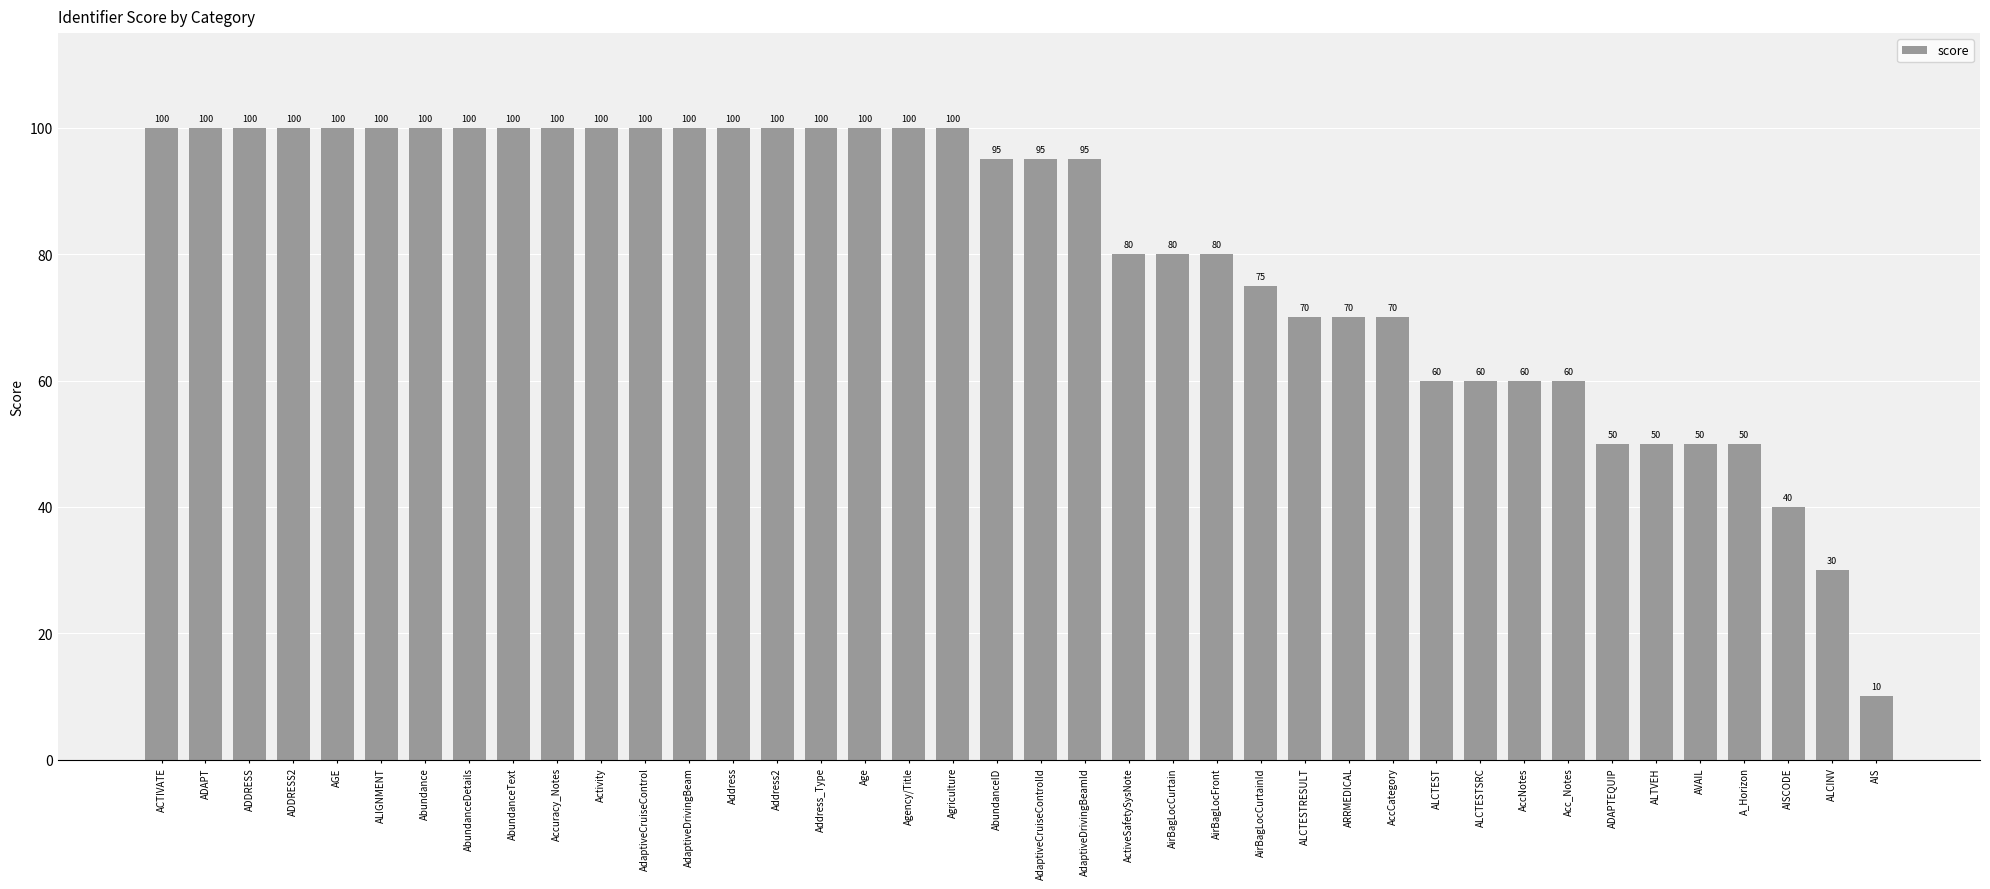

Reading left to right, extract all data points from this chart.

ACTIVATE=100	ADAPT=100	ADDRESS=100	ADDRESS2=100	AGE=100	ALIGNMENT=100	Abundance=100	AbundanceDetails=100	AbundanceText=100	Accuracy_Notes=100	Activity=100	AdaptiveCruiseControl=100	AdaptiveDrivingBeam=100	Address=100	Address2=100	Address_Type=100	Age=100	Agency/Title=100	Agriculture=100	AbundanceID=95	AdaptiveCruiseControlId=95	AdaptiveDrivingBeamId=95	ActiveSafetySysNote=80	AirBagLocCurtain=80	AirBagLocFront=80	AirBagLocCurtainId=75	ALCTESTRESULT=70	ARRMEDICAL=70	AccCategory=70	ALCTEST=60	ALCTESTSRC=60	AccNotes=60	Acc_Notes=60	ADAPTEQUIP=50	ALTVEH=50	AVAIL=50	A_Horizon=50	AISCODE=40	ALCINV=30	AIS=10